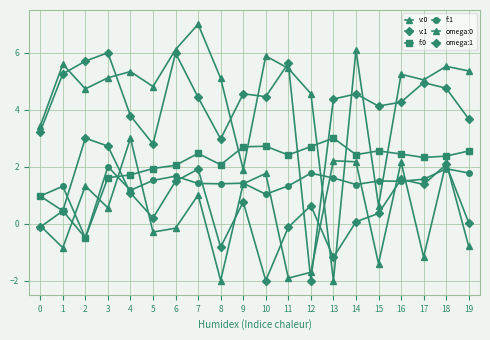

How many lines are shown in the chart?

6